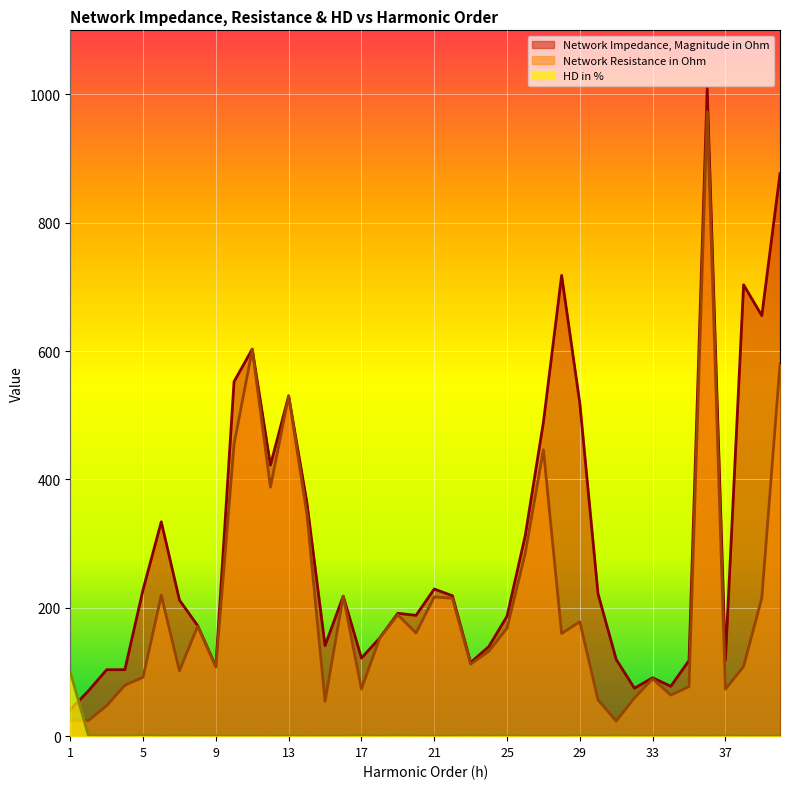

Where is the first local maximum for Network Impedance, Magnitude in Ohm?

3